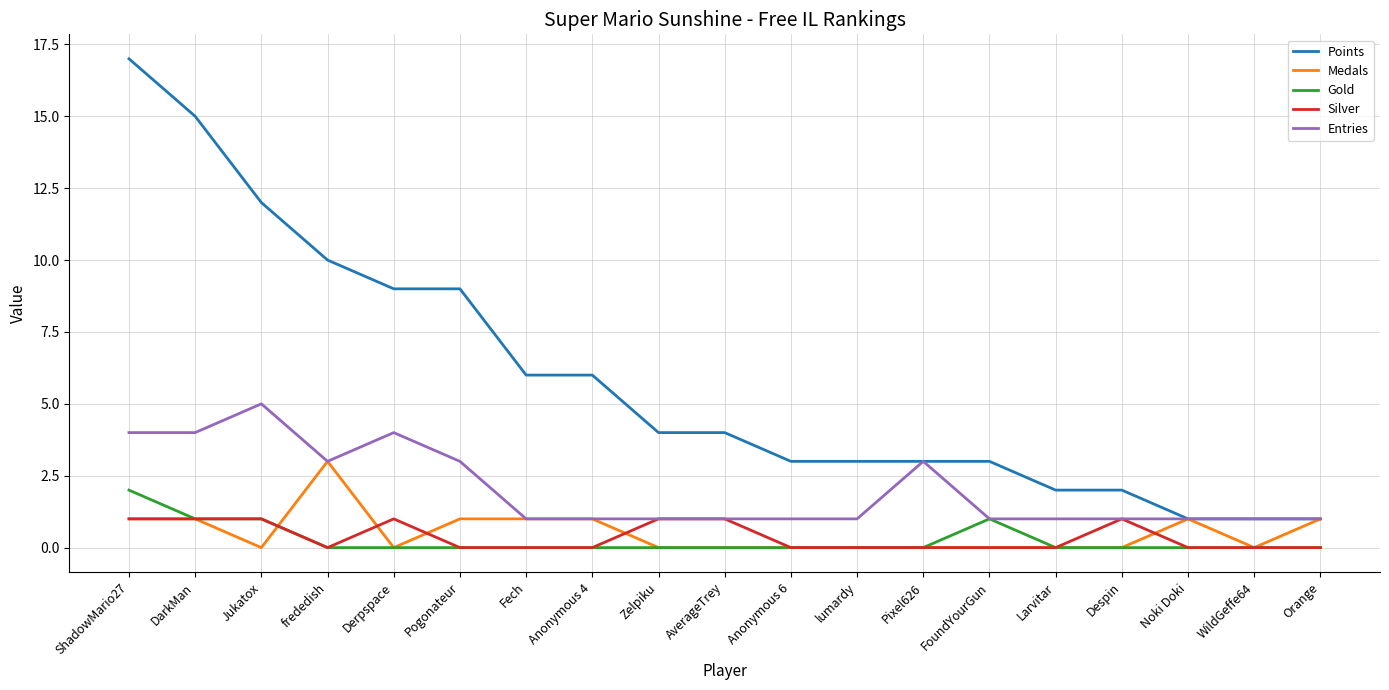

Reading left to right, list all the values displayed in this chart.

Points: 17	15	12	10	9	9	6	6	4	4	3	3	3	3	2	2	1	1	1
Medals: 1	1	0	3	0	1	1	1	0	0	0	0	0	0	0	0	1	0	1
Gold: 2	1	1	0	0	0	0	0	0	0	0	0	0	1	0	0	0	0	0
Silver: 1	1	1	0	1	0	0	0	1	1	0	0	0	0	0	1	0	0	0
Entries: 4	4	5	3	4	3	1	1	1	1	1	1	3	1	1	1	1	1	1